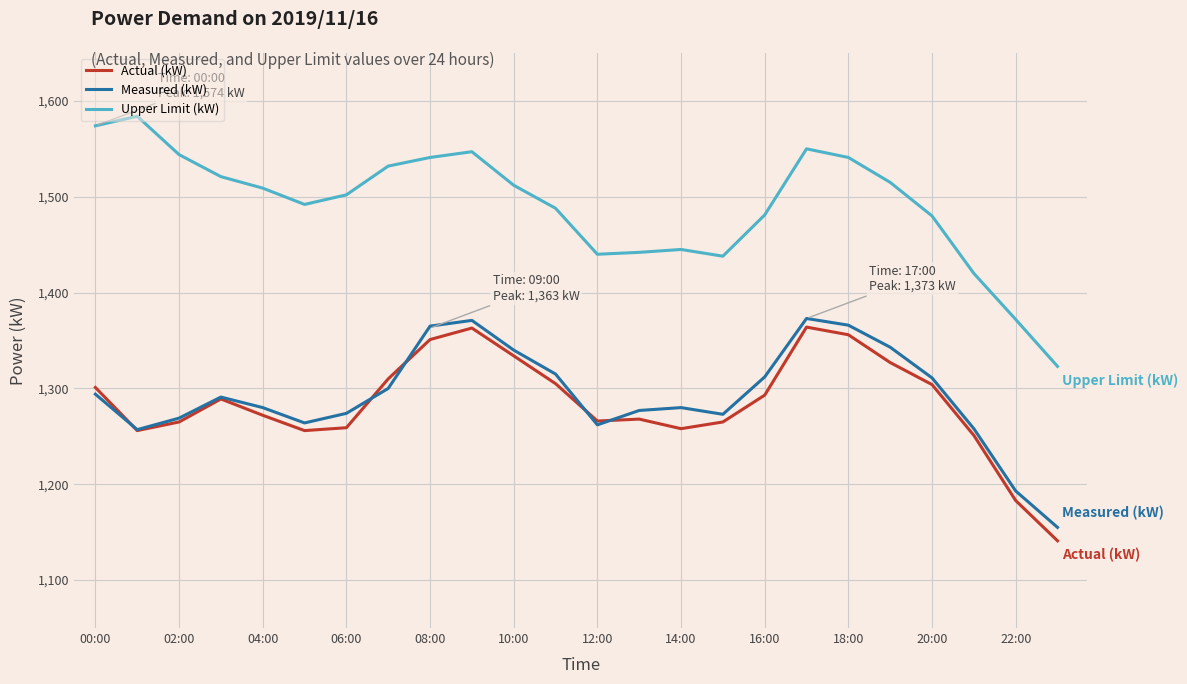

Which series has the largest total across all categories?

Upper Limit (kW)